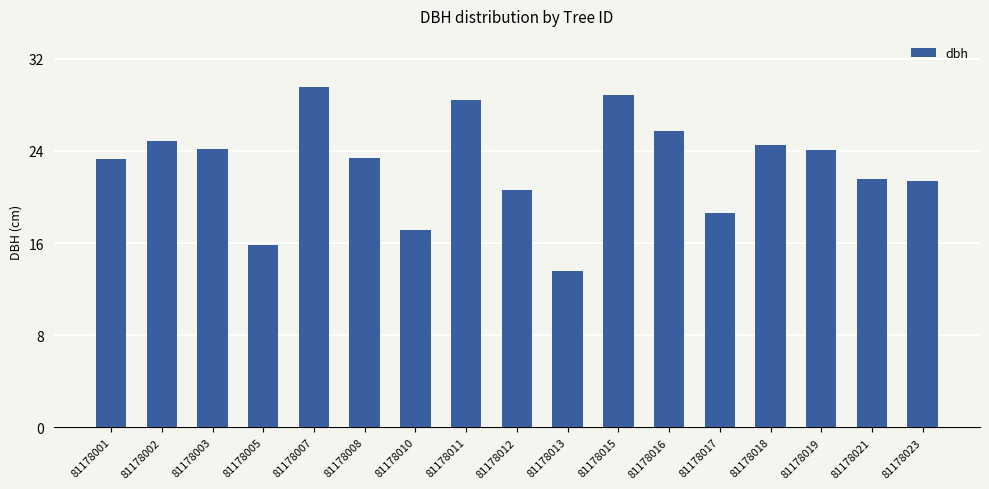

Does the chart contain stacked bars?

No